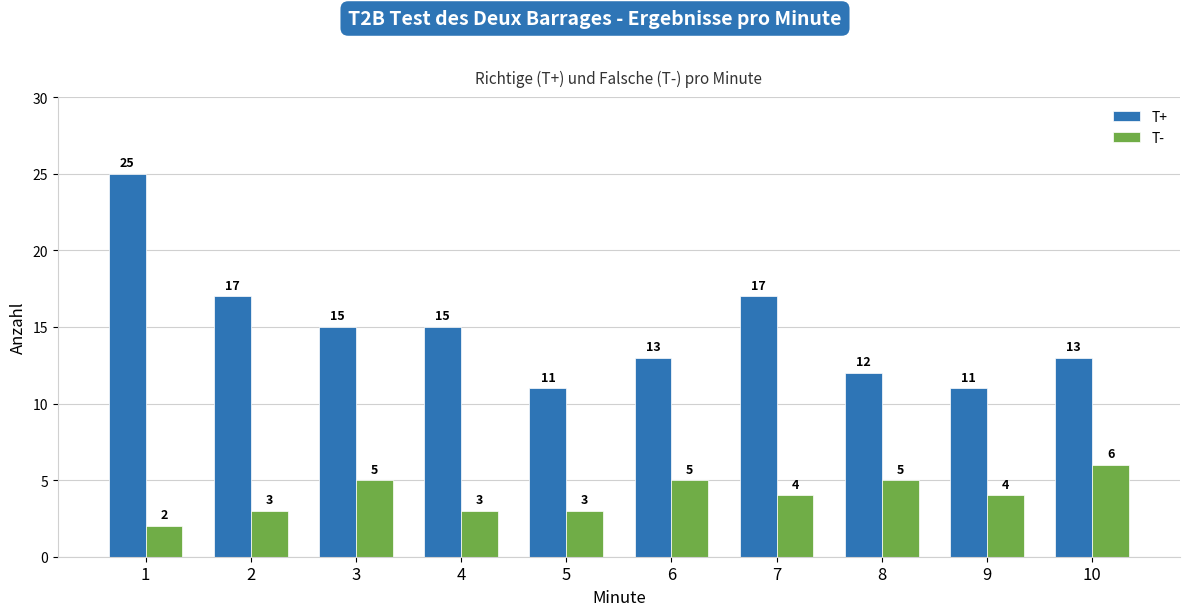

What is the difference between the T+ values at 10 and 8?

1